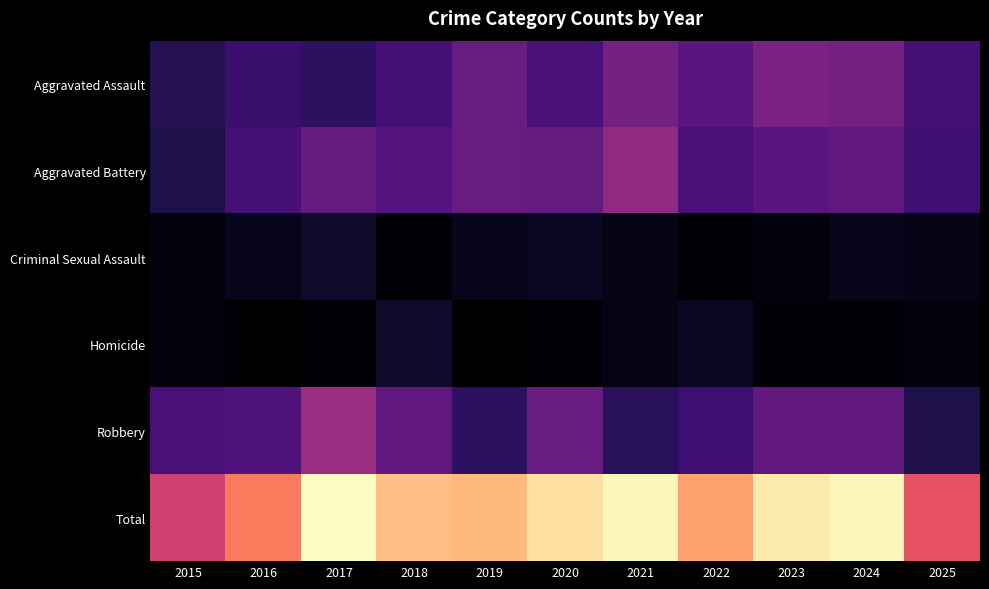

Reading left to right, list all the values displayed in this chart.

Aggravated Assault: 2015=11	2016=15	2017=13	2018=17	2019=24	2020=18	2021=26	2022=21	2023=27	2024=26	2025=17
Aggravated Battery: 2015=10	2016=17	2017=23	2018=20	2019=24	2020=23	2021=31	2022=18	2023=21	2024=22	2025=16
Criminal Sexual Assault: 2015=2	2016=4	2017=6	2018=1	2019=4	2020=5	2021=3	2022=1	2023=2	2024=4	2025=3
Homicide: 2015=2	2016=0	2017=1	2018=6	2019=0	2020=1	2021=3	2022=5	2023=1	2024=1	2025=2
Robbery: 2015=18	2016=19	2017=33	2018=22	2019=13	2020=24	2021=12	2022=16	2023=22	2024=22	2025=10
Total: 2015=43	2016=55	2017=76	2018=66	2019=65	2020=71	2021=75	2022=61	2023=73	2024=75	2025=48